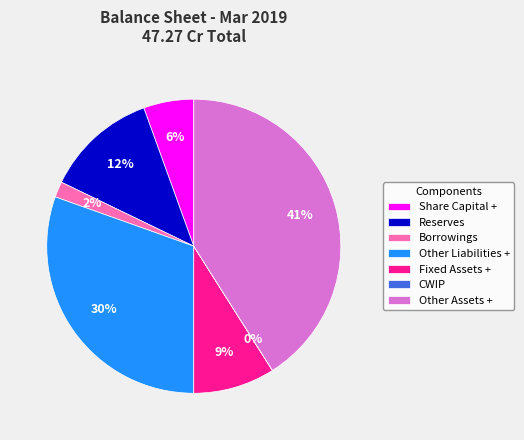

The Other Assets + slice represents 34% of the pie. True or false?

False